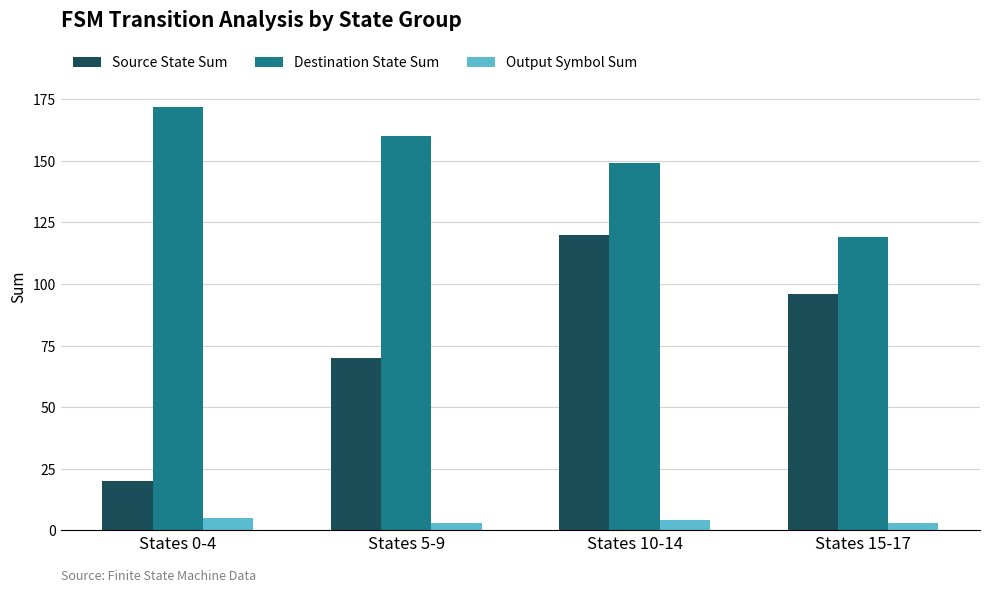

What value does the Destination State Sum series have at States 10-14?

149